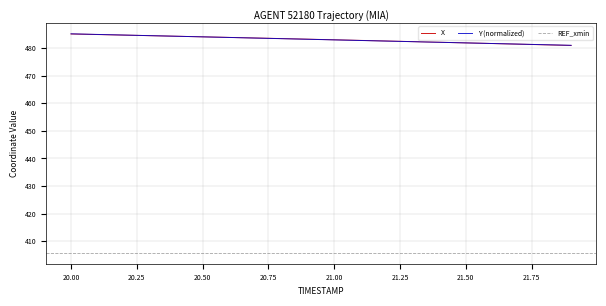

What is the highest value of the X series?

485.2